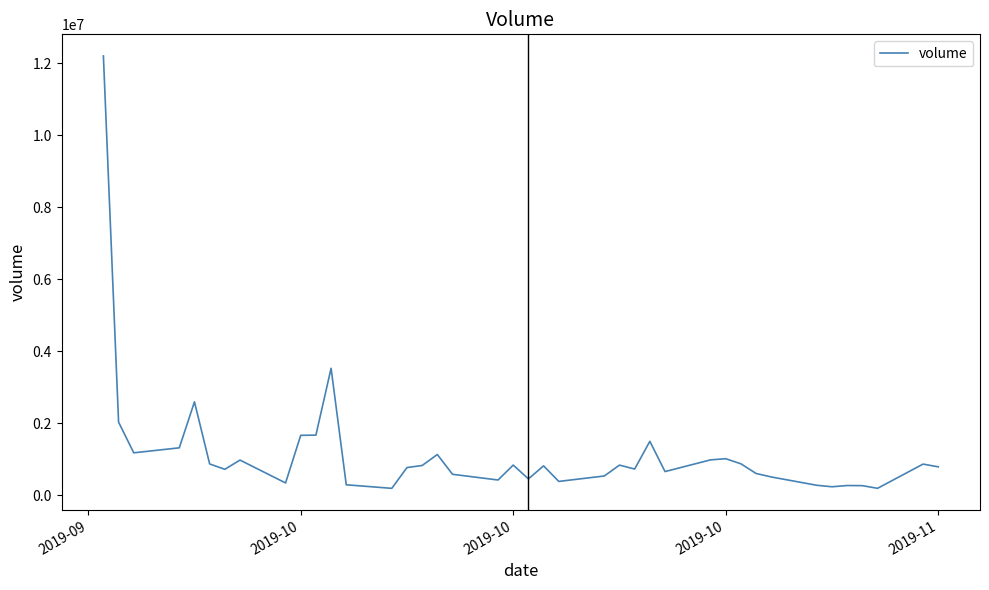

What is the maximum value shown in the chart?

12201603